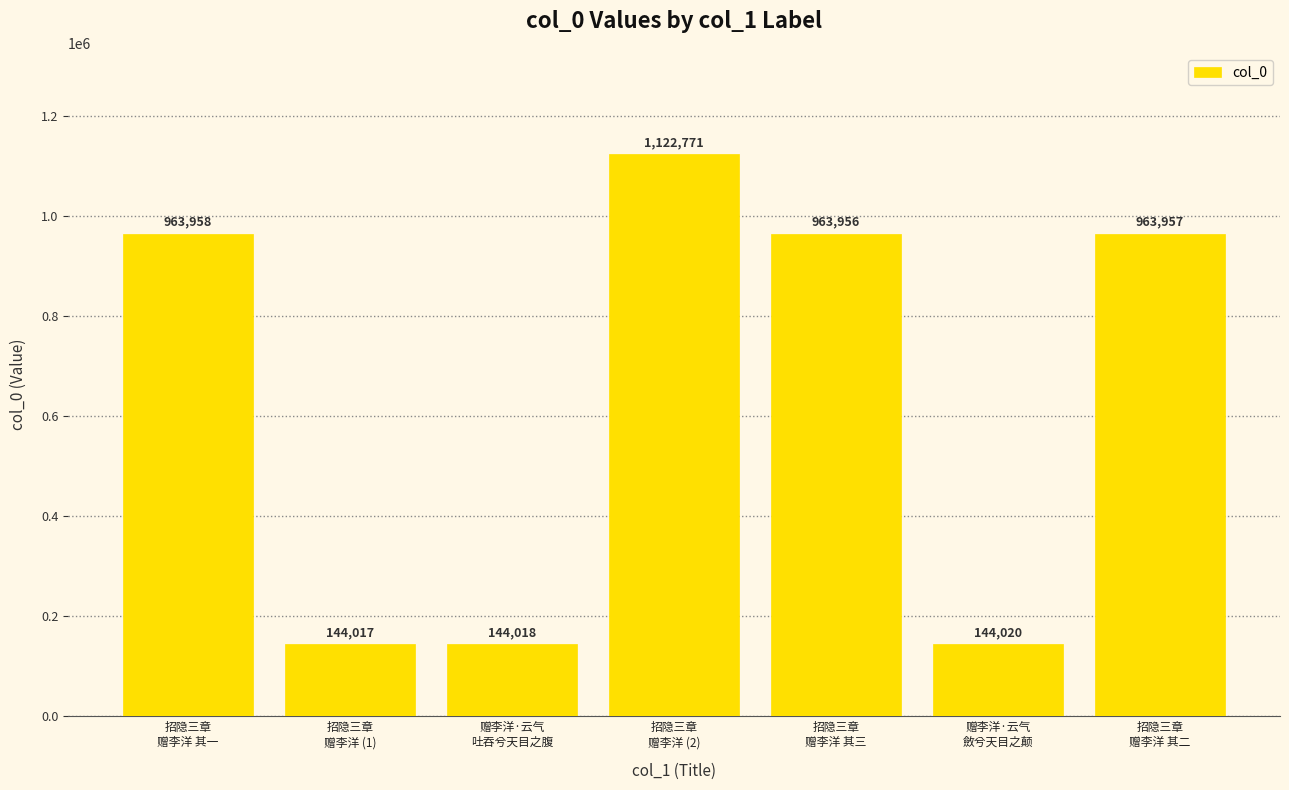

What is the ratio of the value at 招隐三章
赠李洋 (2) to the value at 赠李洋·云气
斂兮天目之颠?

7.8